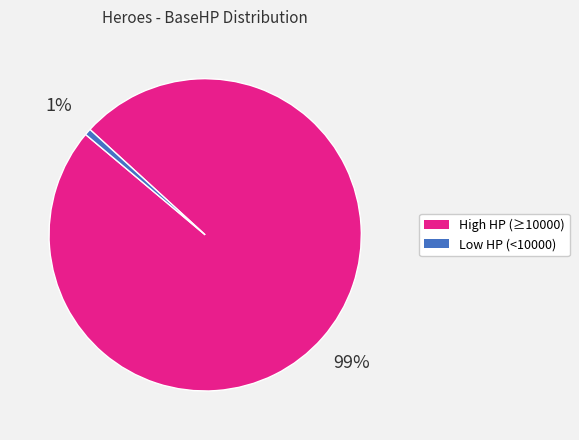

Is there any slice that represents more than half of the pie?

Yes